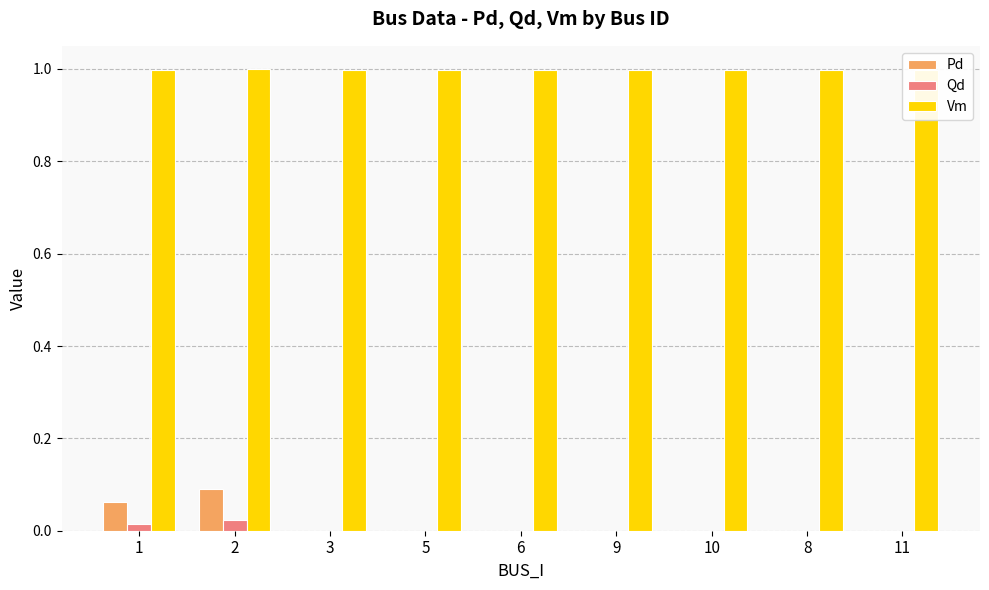

Count the number of data series in this chart.

3